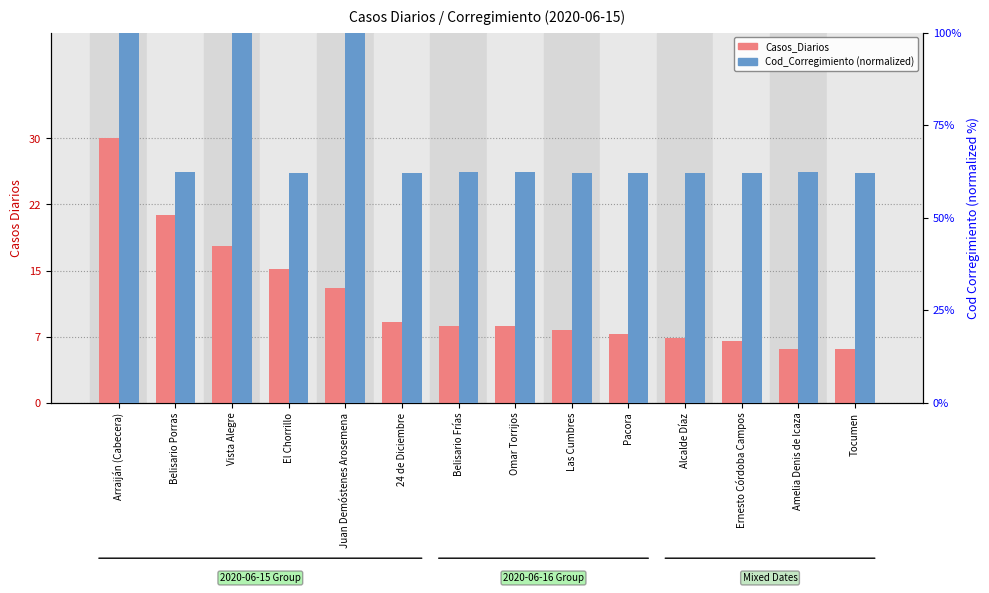

At which label does Casos_Diarios first exceed 20?

Arraiján (Cabecera)